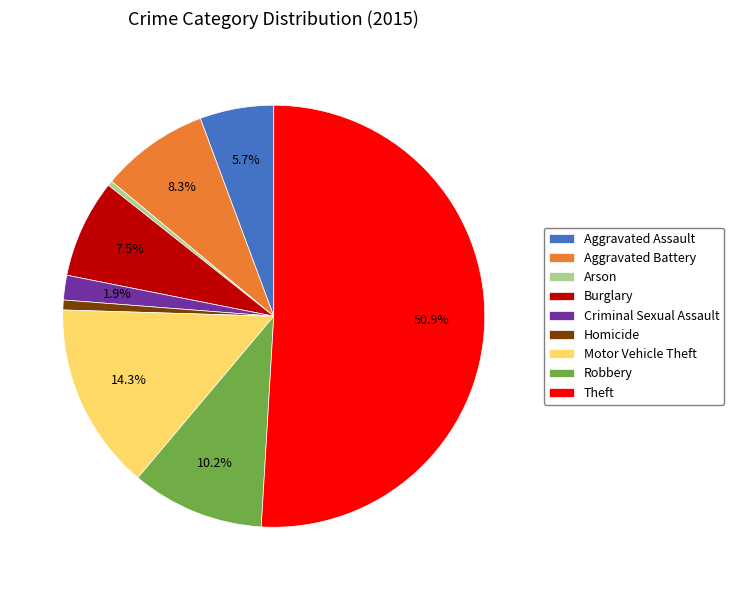

What is the largest slice in the pie chart?

Theft